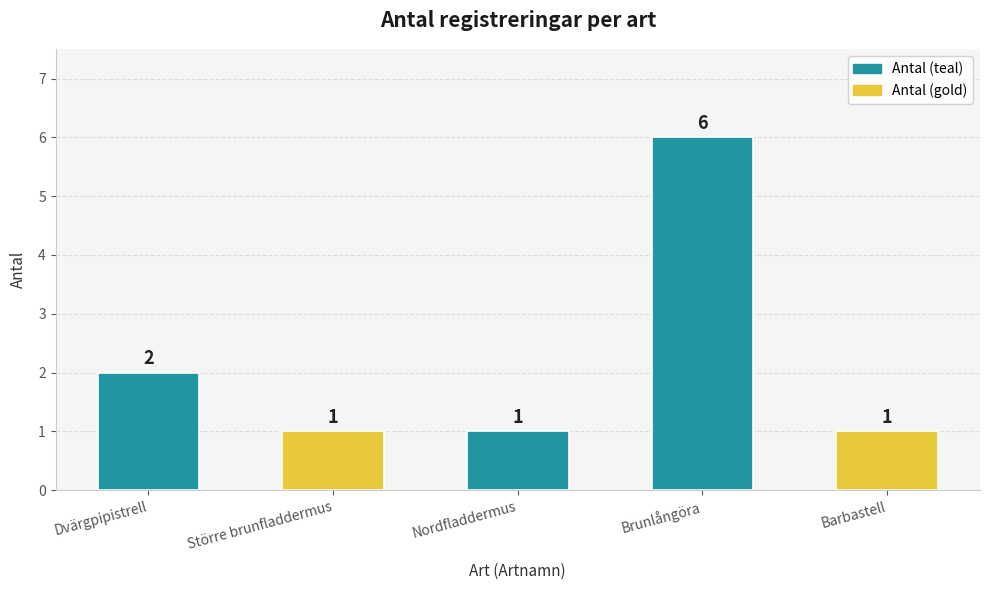

True or false: the data shows 0 at Nordfladdermus.

False